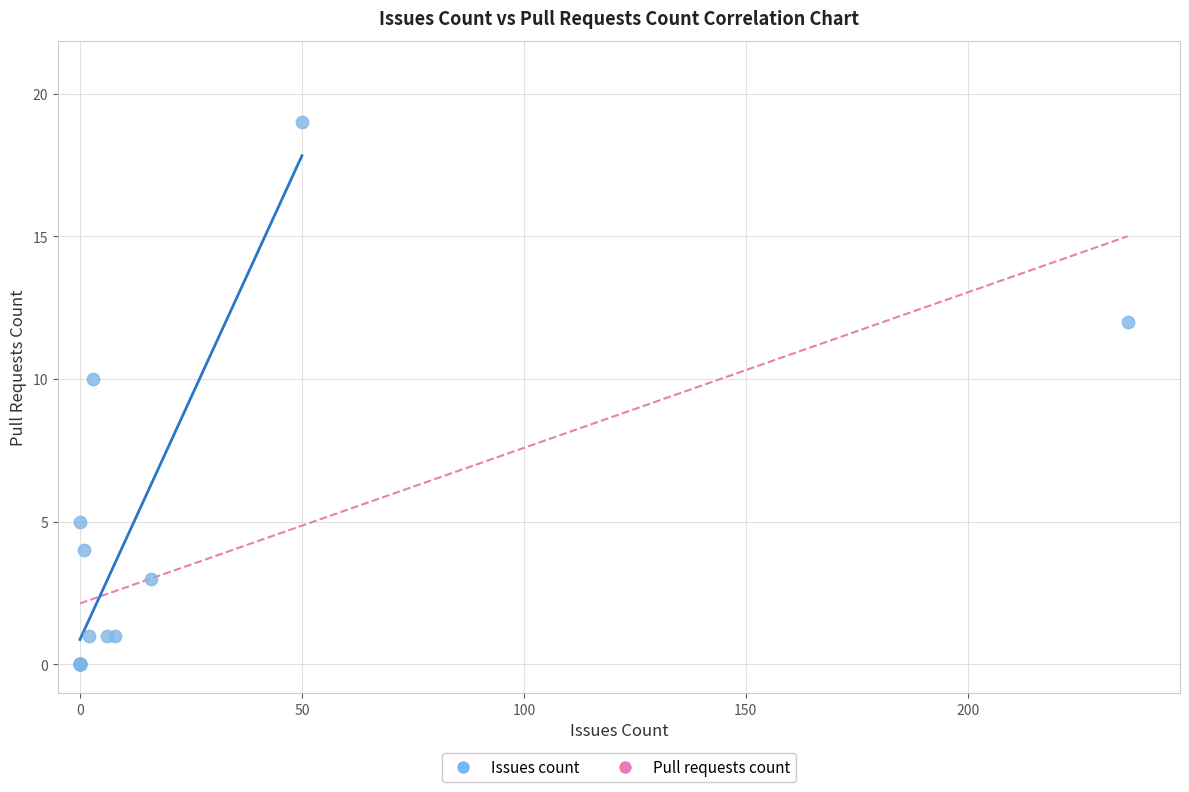

What Y value in the scatter plot is closest to 9?

10